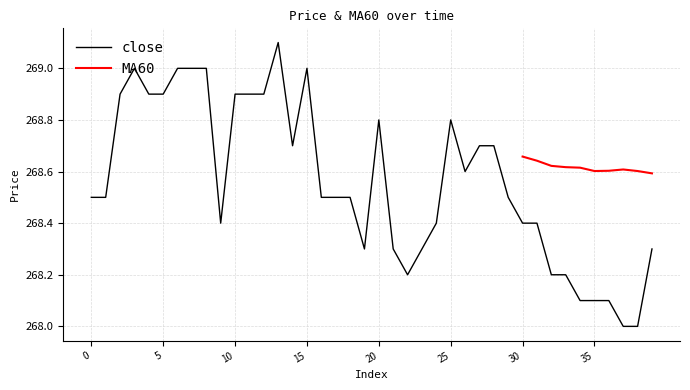

Rank the categories by value from highest to lowest.

13, 3, 6, 7, 8, 15, 2, 4, 5, 10, 11, 12, 20, 25, 14, 27, 28, 26, 0, 1, 16, 17, 18, 29, 9, 24, 30, 31, 19, 21, 23, 39, 22, 32, 33, 34, 35, 36, 37, 38